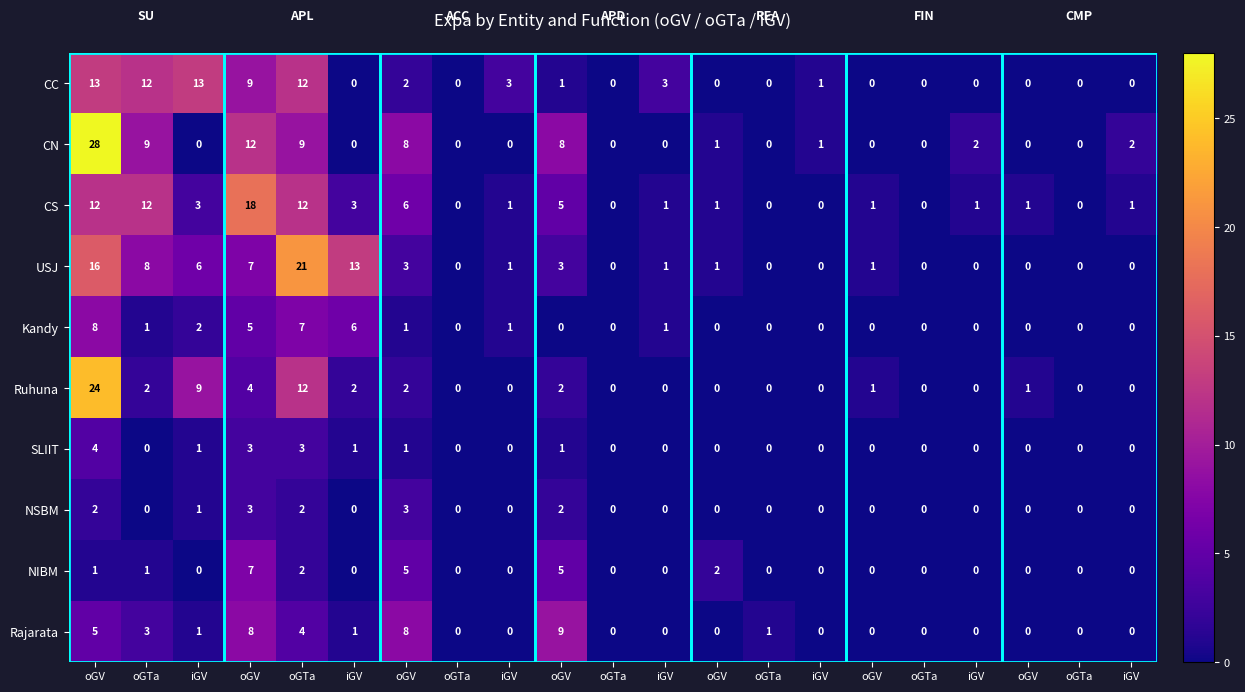

How many categories are shown in the chart?

21